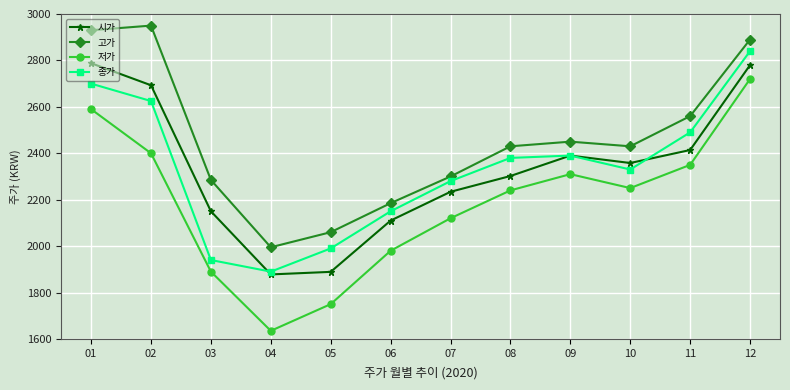

True or false: 시가 has a value of 4141 at 02.

False